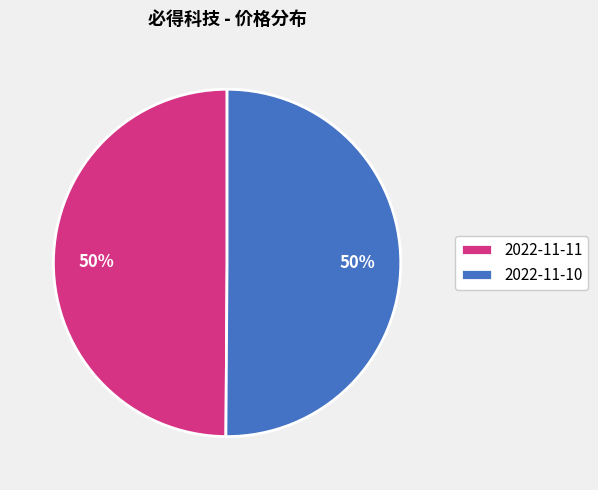

Combined, do 2022-11-10 and 2022-11-11 account for over 50%?

Yes